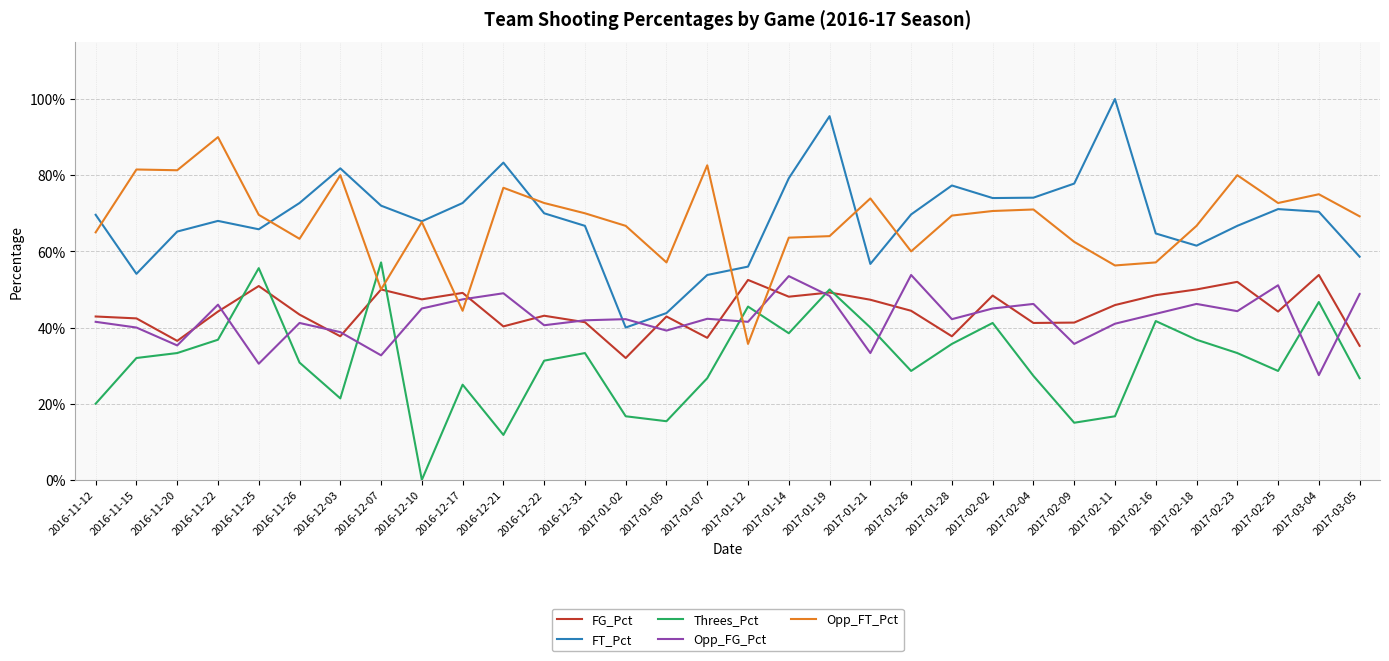

Reading left to right, what are all the values shown in this chart?

FG_Pct: 0.4	0.4	0.4	0.4	0.5	0.4	0.4	0.5	0.5	0.5	0.4	0.4	0.4	0.3	0.4	0.4	0.5	0.5	0.5	0.5	0.4	0.4	0.5	0.4	0.4	0.5	0.5	0.5	0.5	0.4	0.5	0.4
FT_Pct: 0.7	0.5	0.7	0.7	0.7	0.7	0.8	0.7	0.7	0.7	0.8	0.7	0.7	0.4	0.4	0.5	0.6	0.8	1.0	0.6	0.7	0.8	0.7	0.7	0.8	1.0	0.6	0.6	0.7	0.7	0.7	0.6
Threes_Pct: 0.2	0.3	0.3	0.4	0.6	0.3	0.2	0.6	0.0	0.2	0.1	0.3	0.3	0.2	0.2	0.3	0.5	0.4	0.5	0.4	0.3	0.4	0.4	0.3	0.1	0.2	0.4	0.4	0.3	0.3	0.5	0.3
Opp_FG_Pct: 0.4	0.4	0.4	0.5	0.3	0.4	0.4	0.3	0.5	0.5	0.5	0.4	0.4	0.4	0.4	0.4	0.4	0.5	0.5	0.3	0.5	0.4	0.5	0.5	0.4	0.4	0.4	0.5	0.4	0.5	0.3	0.5
Opp_FT_Pct: 0.7	0.8	0.8	0.9	0.7	0.6	0.8	0.5	0.7	0.4	0.8	0.7	0.7	0.7	0.6	0.8	0.4	0.6	0.6	0.7	0.6	0.7	0.7	0.7	0.6	0.6	0.6	0.7	0.8	0.7	0.8	0.7